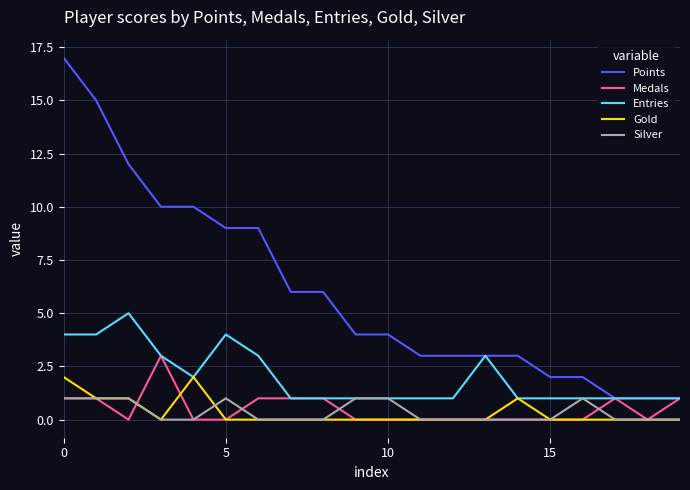

Which series has the largest range (max minus min)?

Points